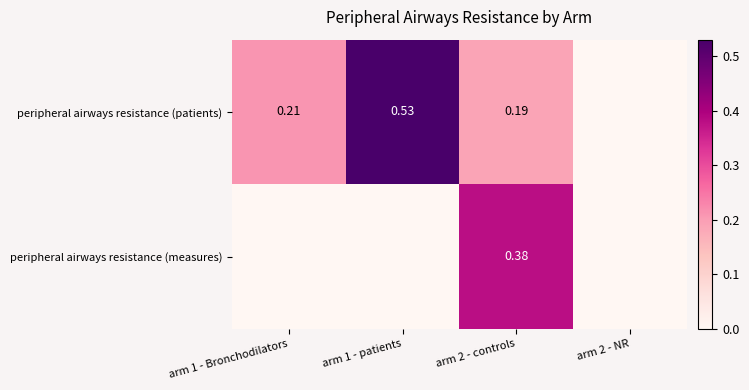

At how many categories does at least one series exceed 0?

3